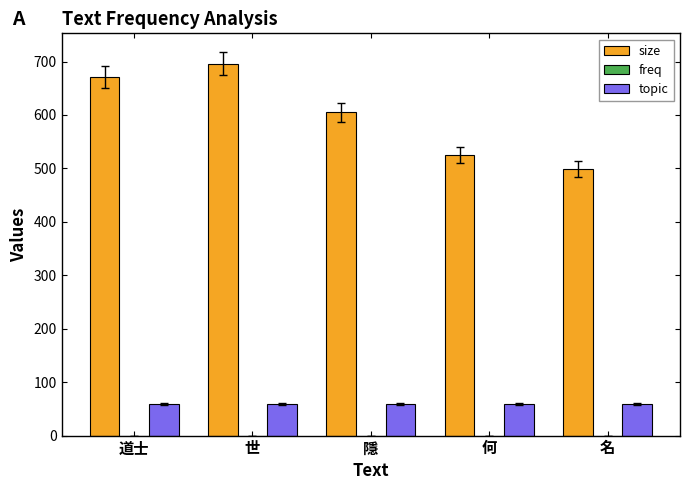

Which series has the largest total across all categories?

size